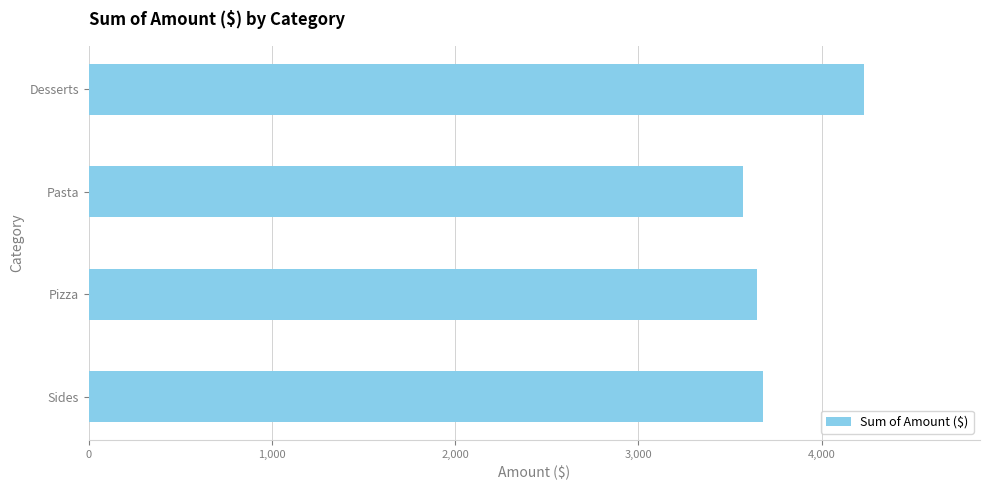

What is the label of the 2nd bar from the bottom?

Pizza